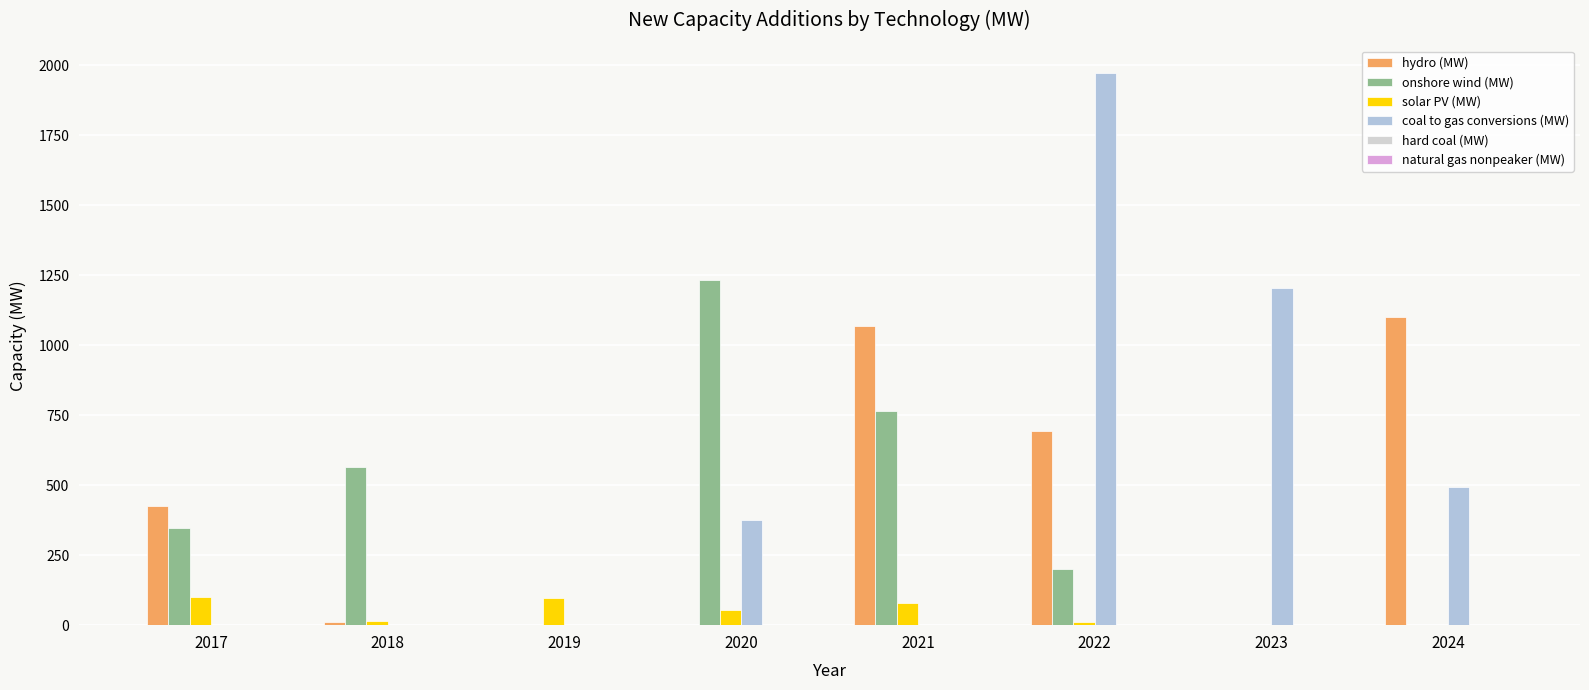

Reading left to right, what are all the values shown in this chart?

hydro (MW): 424.0	10.0	0.0	0.0	1069.0	695.0	0.0	1100.0
onshore wind (MW): 348.0	566.0	0.0	1232.6	763.7	200.0	0.0	0.0
solar PV (MW): 100.0	15.0	98.0	54.0	80.0	10.0	0.0	0.0
coal to gas conversions (MW): 0.0	0.0	0.0	375.0	0.0	1971.0	1204.0	495.0
hard coal (MW): 0.0	0.0	0.0	0.0	0.0	0.0	0.0	0.0
natural gas nonpeaker (MW): 0.0	0.0	0.0	0.0	0.0	0.0	0.0	0.0